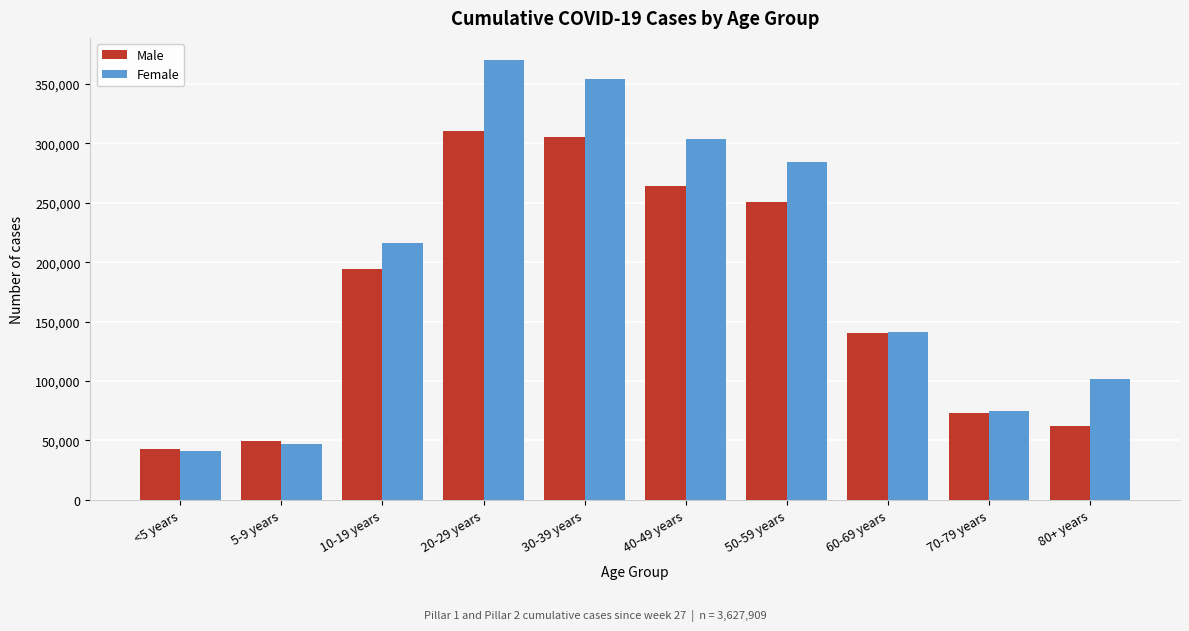

Reading left to right, extract all data points from this chart.

Male: 42746	49582	193983	310426	305425	264543	251147	140544	73498	62563
Female: 40726	46793	215870	370364	354140	303464	284350	141585	74435	101725